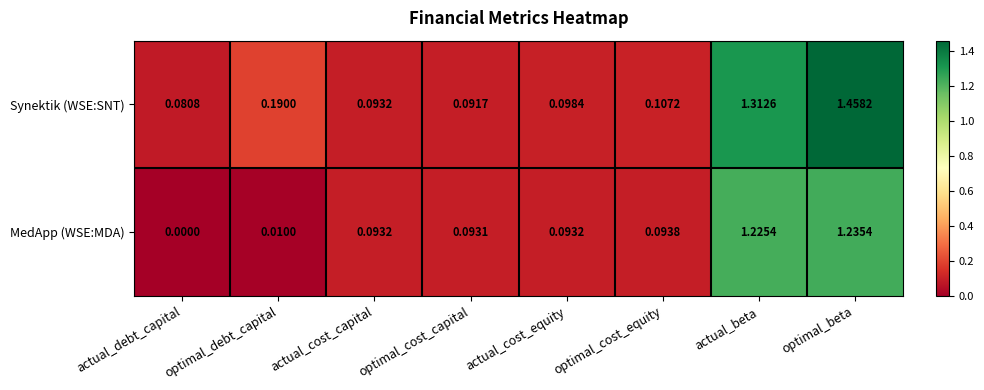

Which category has the highest value in the Synektik (WSE:SNT) series?

optimal_beta